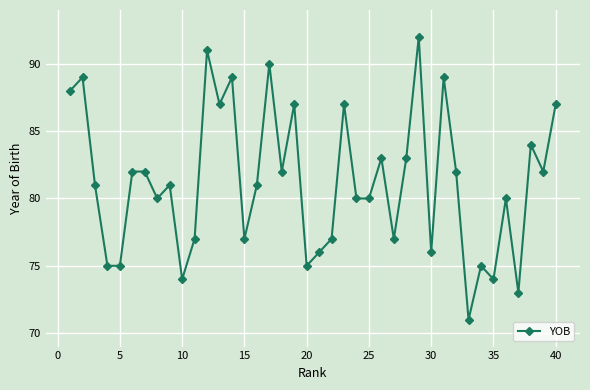

How many points are lower than both their immediate neighbors (excluding endpoints)?

12